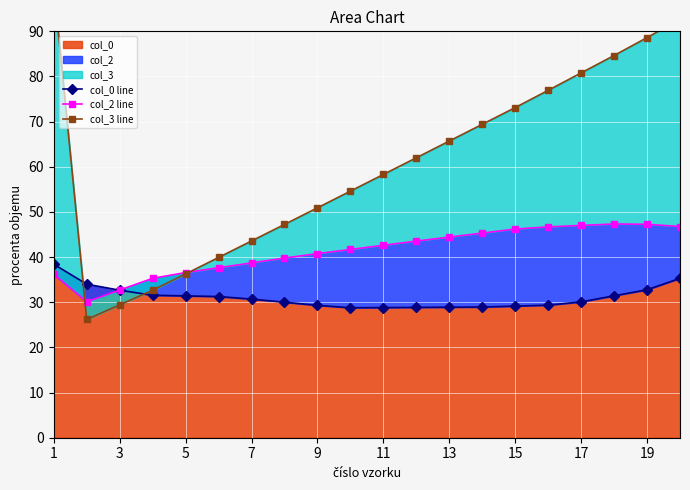

The col_0 series shows 42.1 at 15. True or false?

False